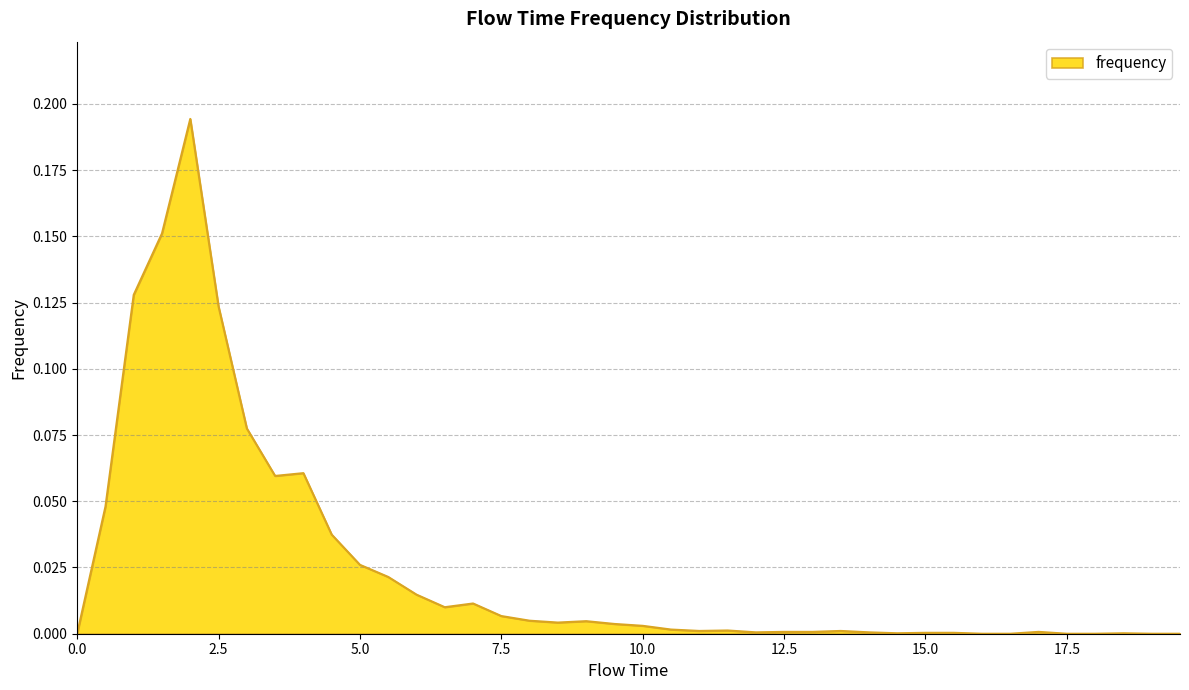

How many lines are shown in the chart?

1